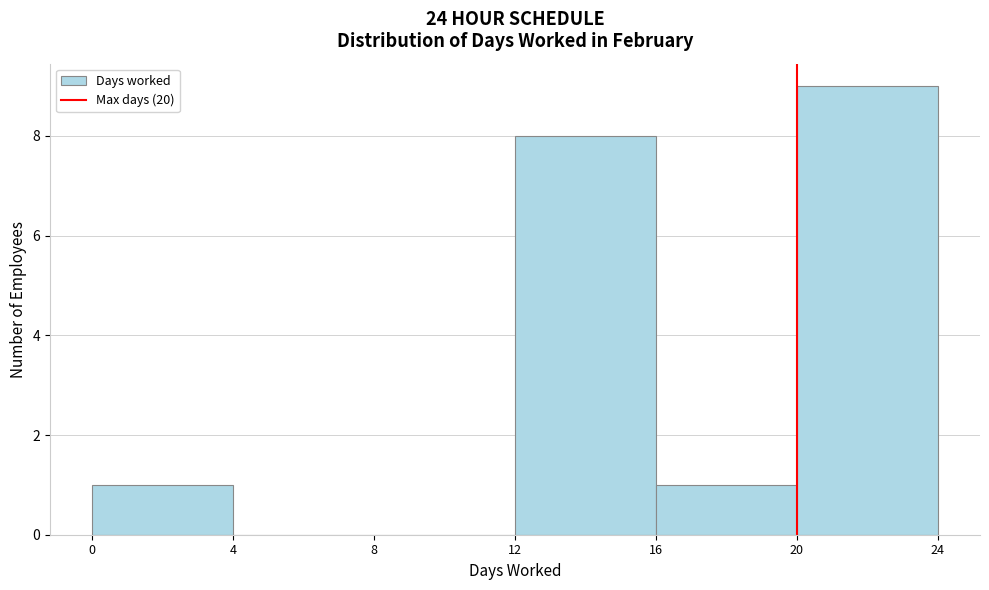

Reading left to right, list every bar in this chart as the range it spans on the x-axis followed by its height. The values are not printed on the chart, so give them approximately, as read against the axis.

0 to 4: 1
4 to 8: 0
8 to 12: 0
12 to 16: 8
16 to 20: 1
20 to 24: 9